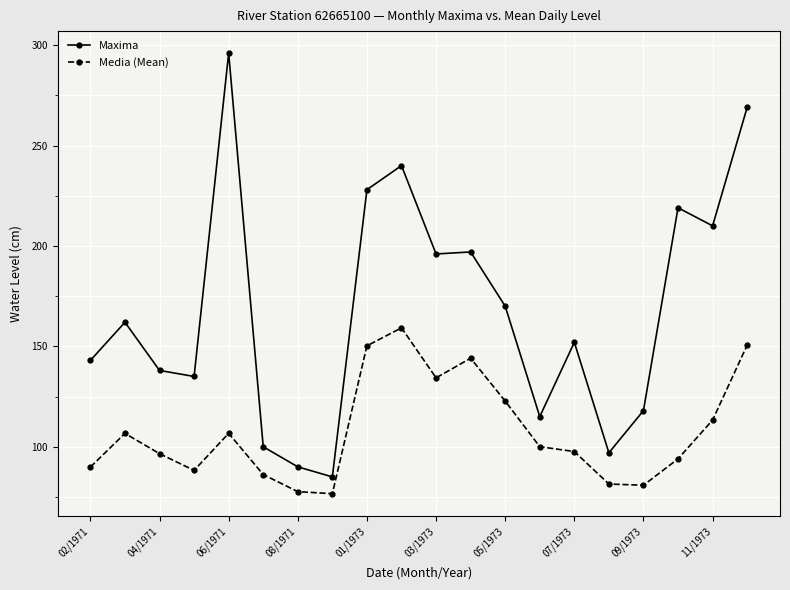

List the series in order of their peak value, highest first.

Maxima, Media (Mean)